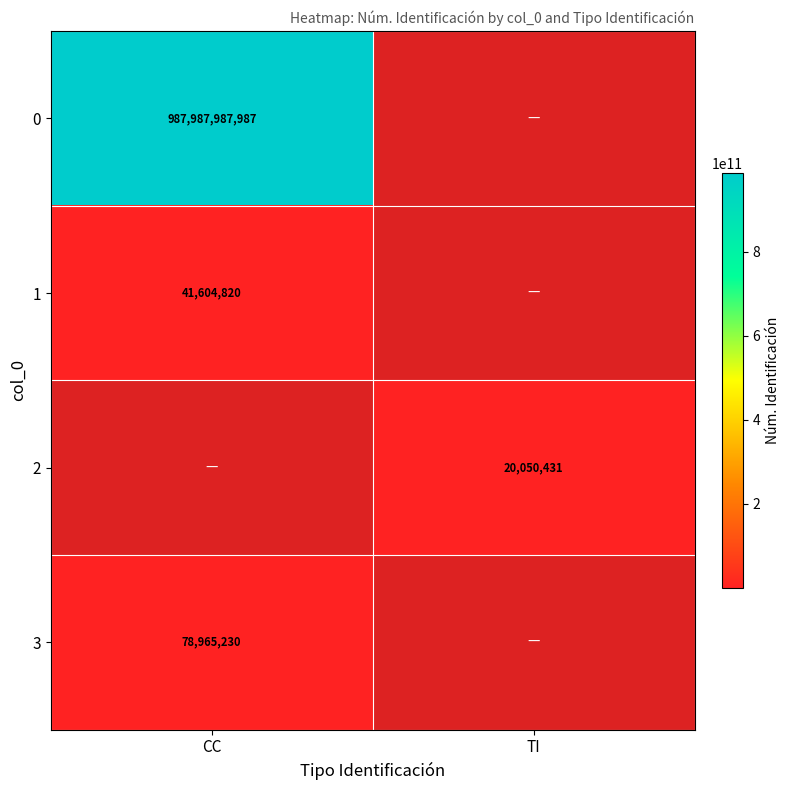

True or false: 0 has a value of 542225166192 at CC.

False